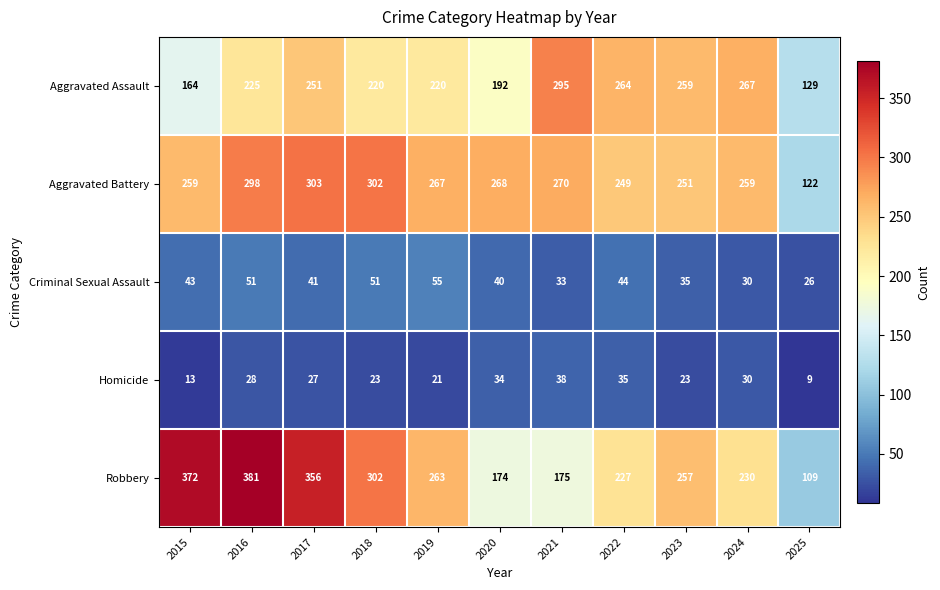

At which label is Robbery closest to 245?

2023